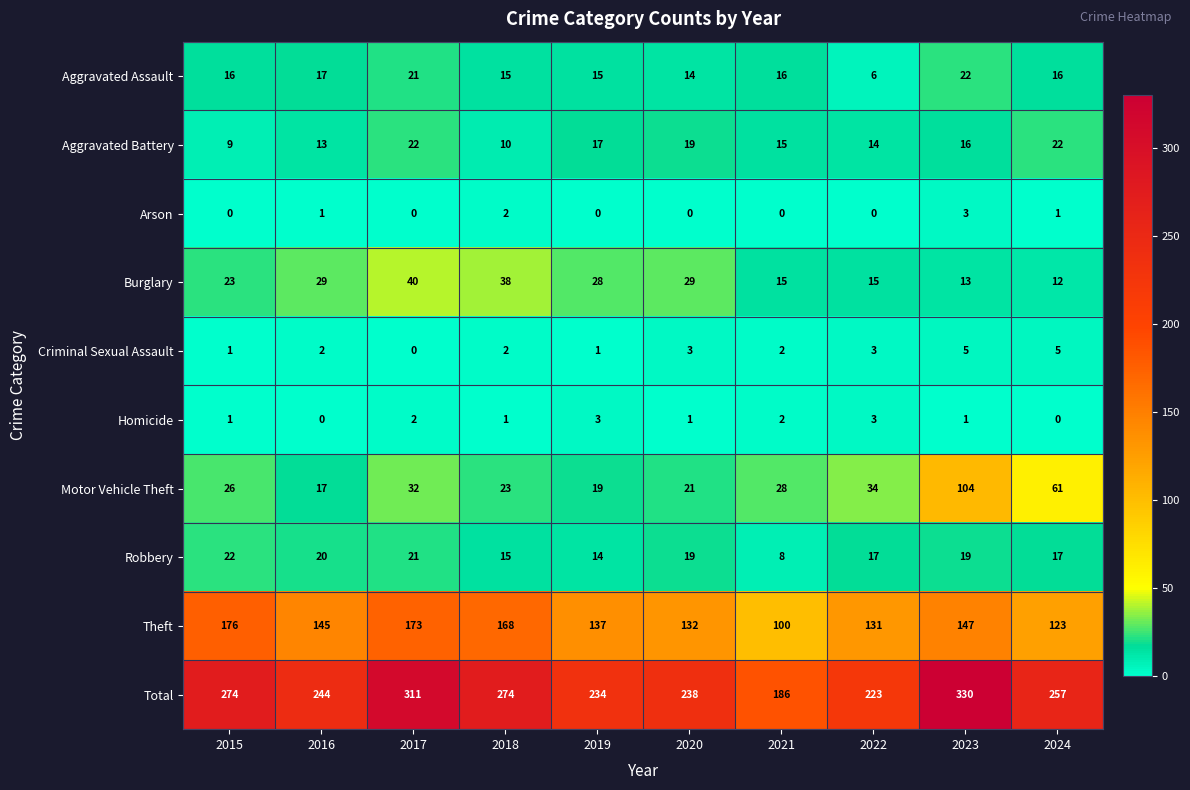

What is the total value across all series at 2022?

446